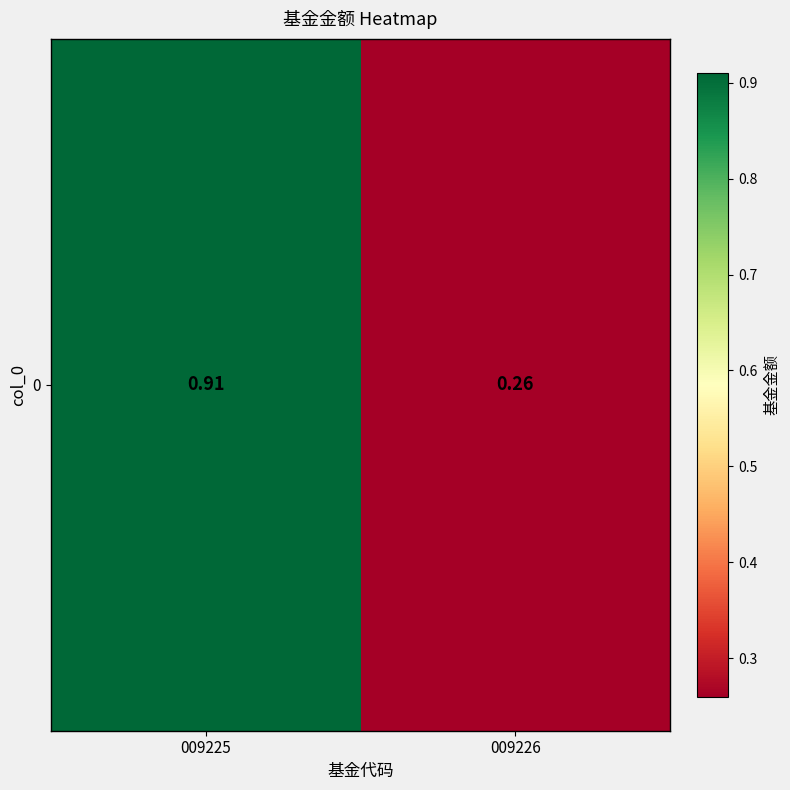

The chart shows a value of 0.3 at 009226. True or false?

True